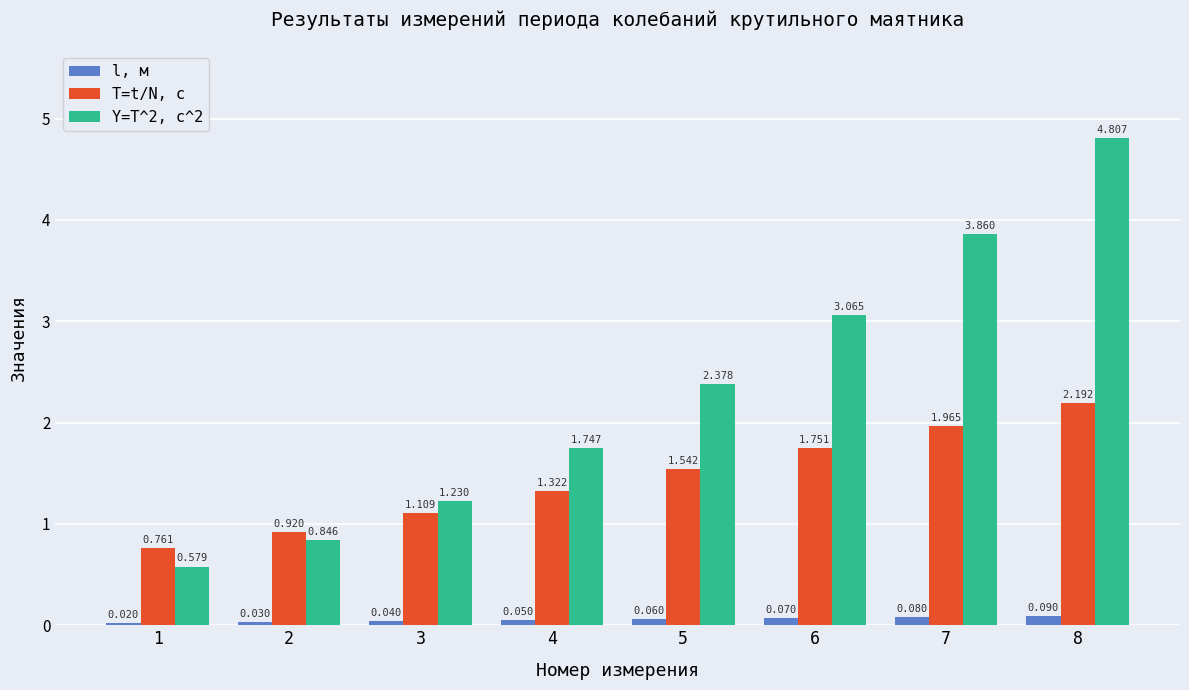

List the series in order of their overall mean, highest first.

Y=T^2, c^2, T=t/N, с, l, м